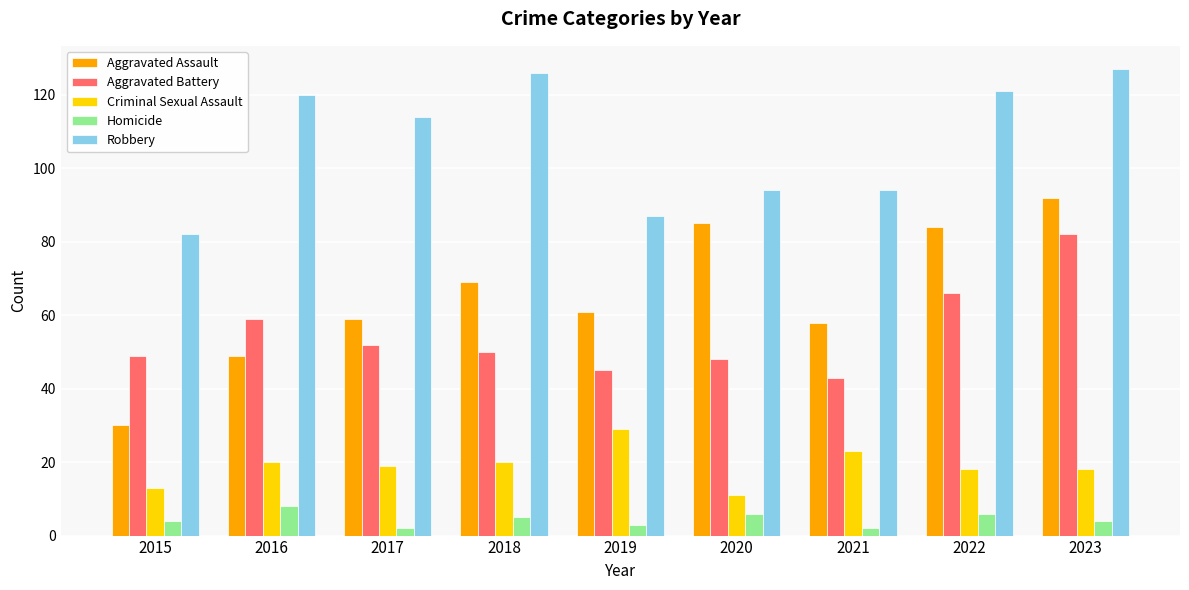

What is the difference between the second highest and minimum values in the Homicide series?

4